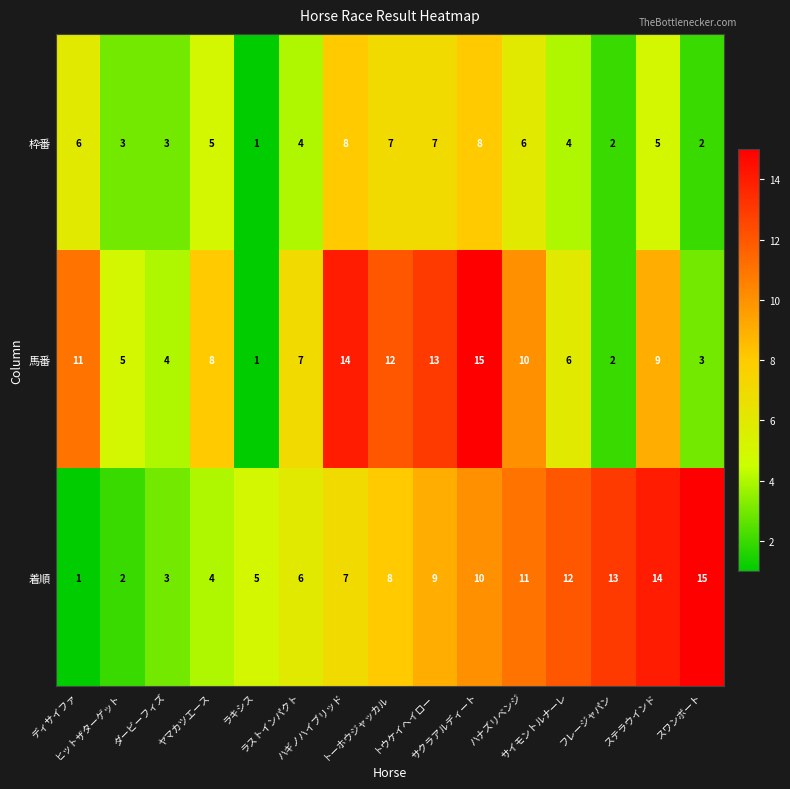

At how many categories does at least one series exceed 4?

14